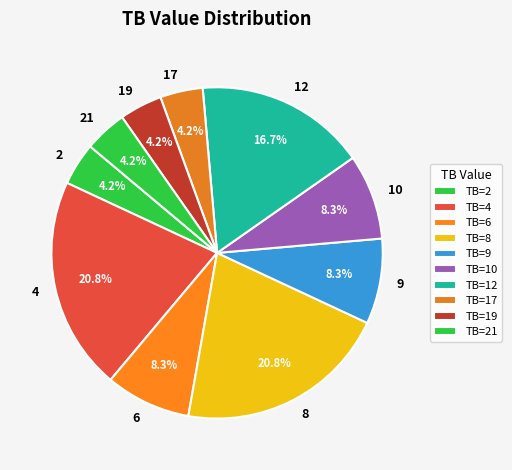

Count the number of slices in the pie.

10